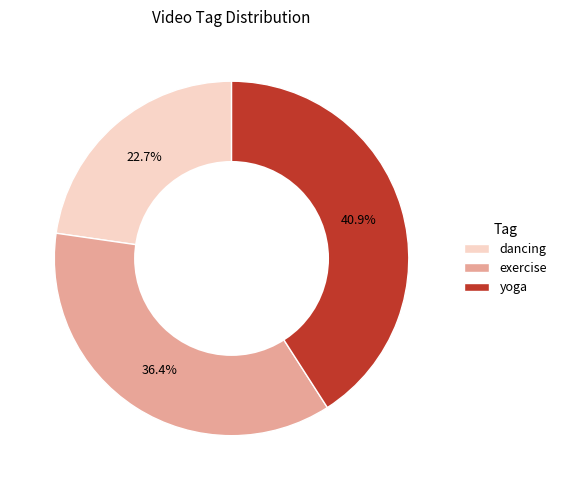

What is the smallest slice in the pie chart?

dancing